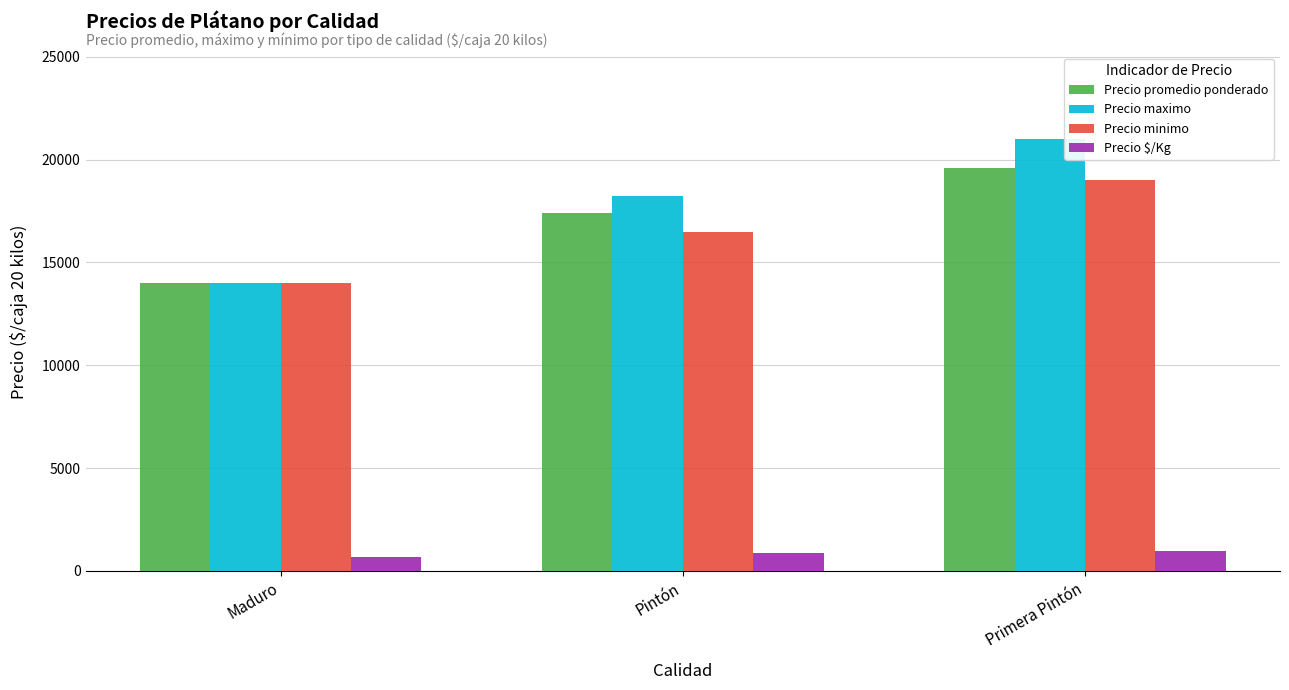

What is the greatest value displayed?

21000